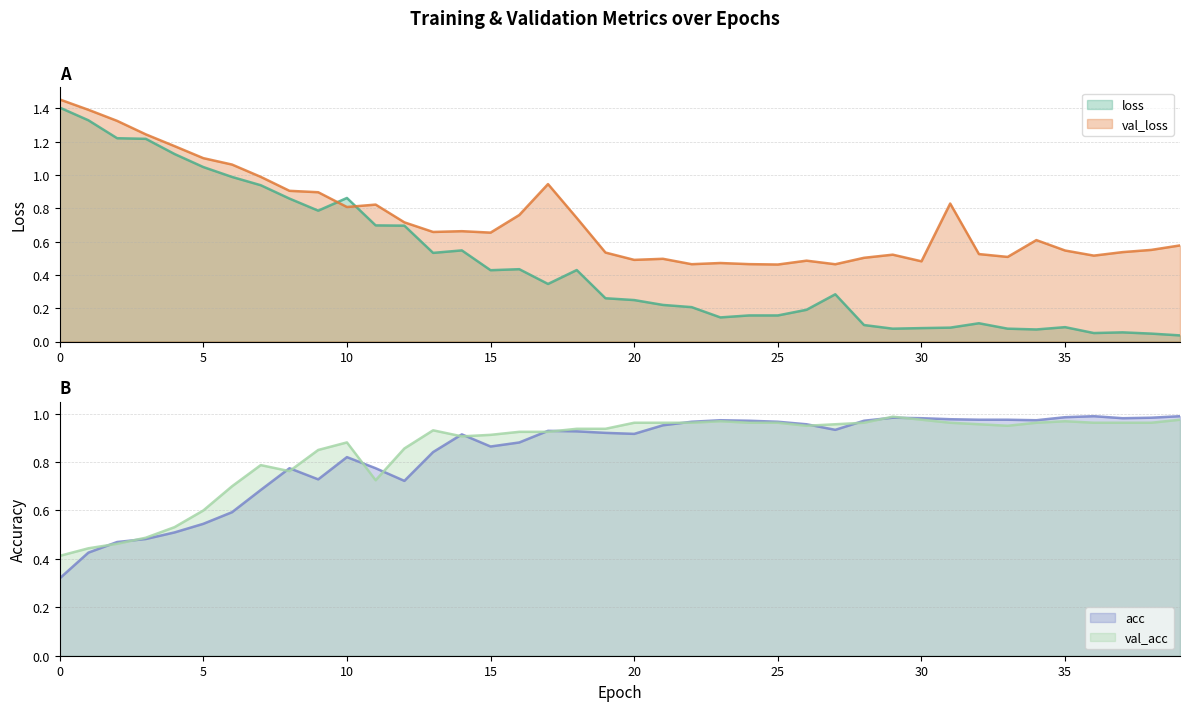

Which series ends up on top after the final intersection of val_acc and loss?

val_acc